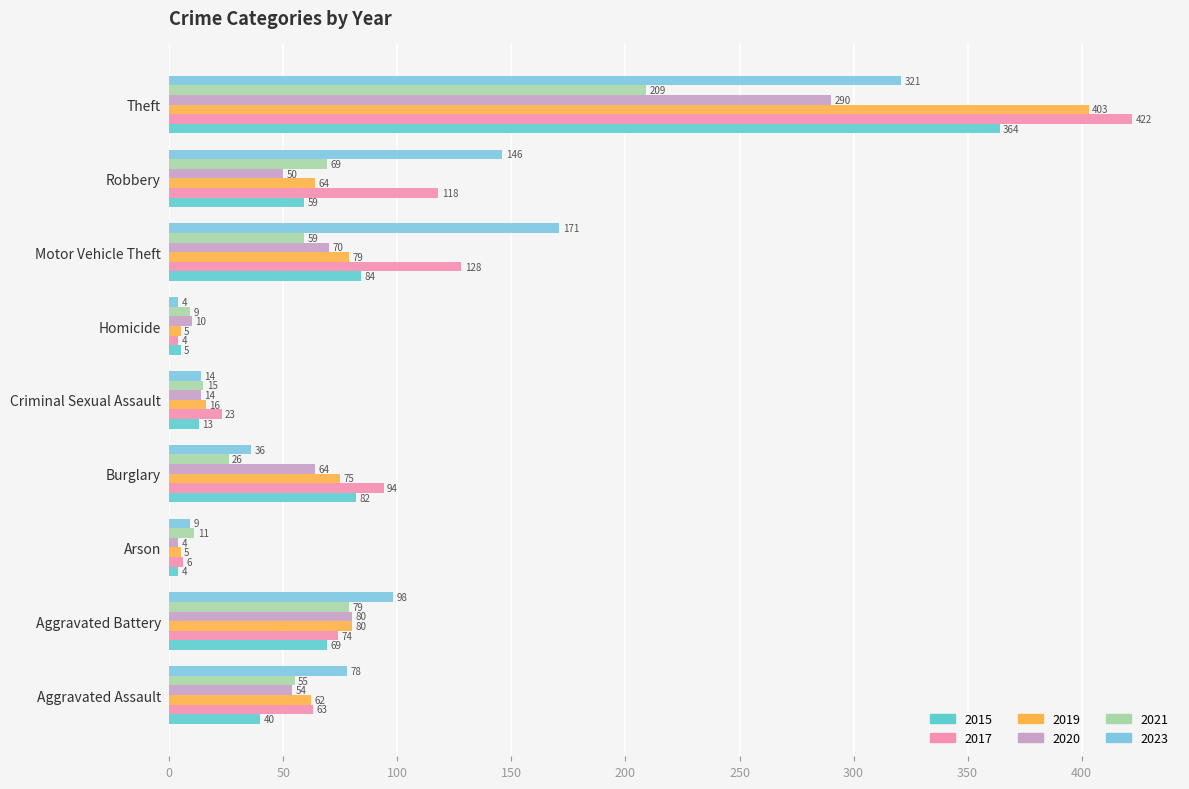

List the series in order of their peak value, lowest first.

2021, 2020, 2023, 2015, 2019, 2017